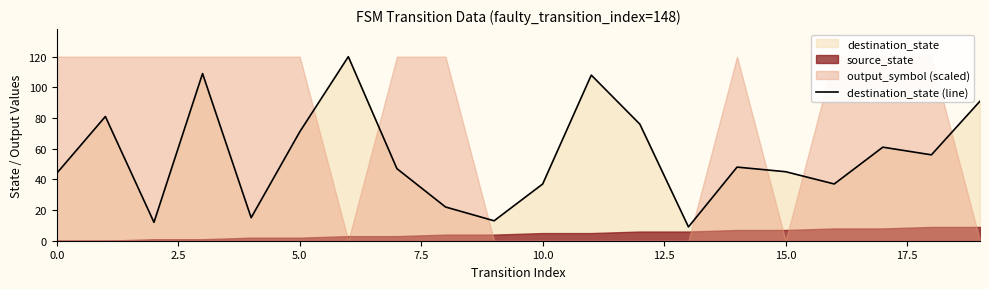

What is the minimum value for destination_state (line)?

9